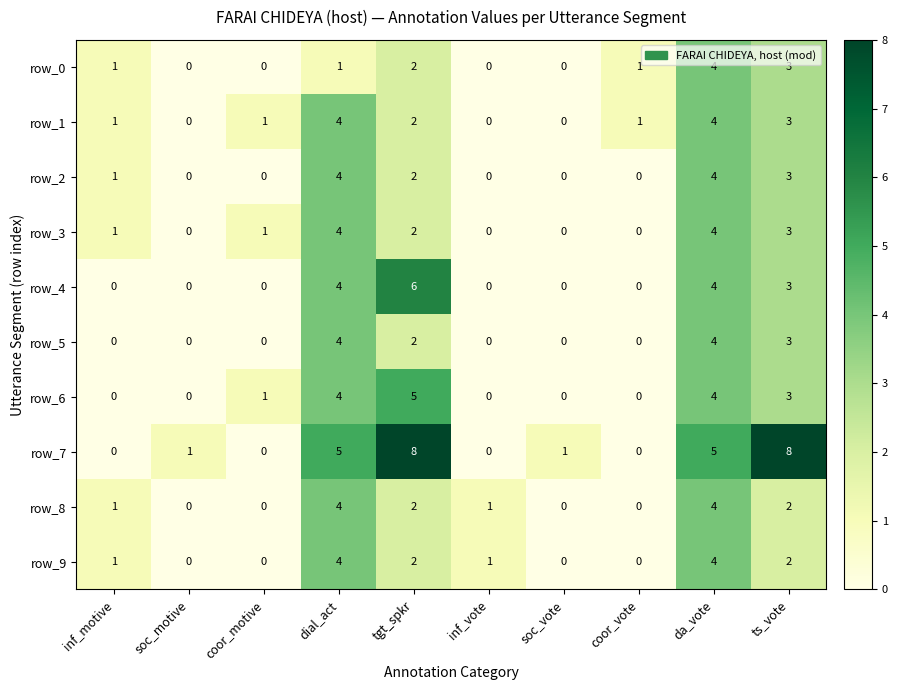

Reading left to right, transcribe all the data shown in this chart.

row_0: 1	0	0	1	2	0	0	1	4	3
row_1: 1	0	1	4	2	0	0	1	4	3
row_2: 1	0	0	4	2	0	0	0	4	3
row_3: 1	0	1	4	2	0	0	0	4	3
row_4: 0	0	0	4	6	0	0	0	4	3
row_5: 0	0	0	4	2	0	0	0	4	3
row_6: 0	0	1	4	5	0	0	0	4	3
row_7: 0	1	0	5	8	0	1	0	5	8
row_8: 1	0	0	4	2	1	0	0	4	2
row_9: 1	0	0	4	2	1	0	0	4	2